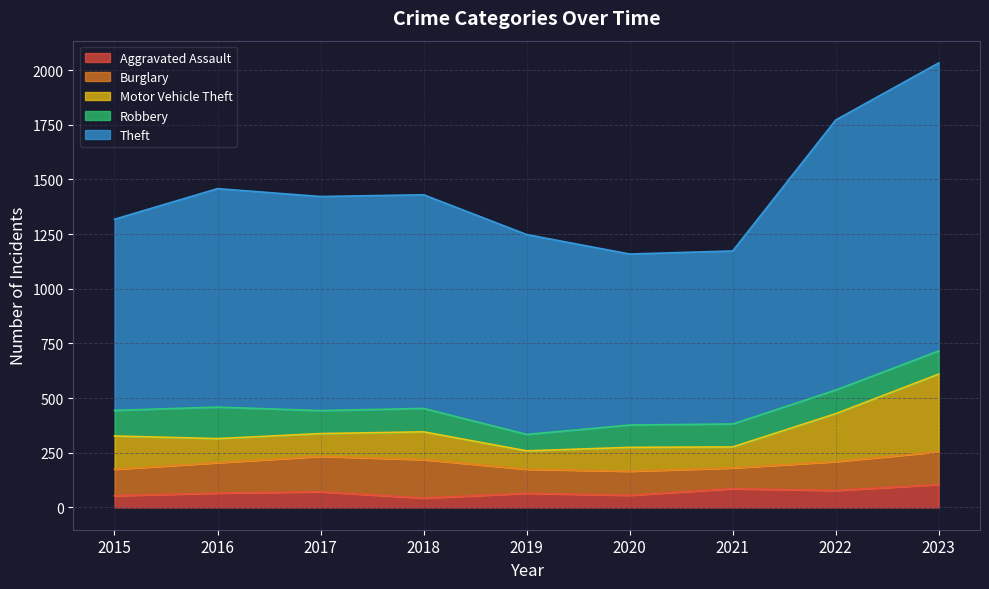

Reading left to right, what are all the values shown in this chart?

Aggravated Assault: 2015=54	2016=66	2017=72	2018=43	2019=65	2020=56	2021=86	2022=78	2023=105
Burglary: 2015=121	2016=139	2017=162	2018=176	2019=110	2020=110	2021=95	2022=132	2023=150
Motor Vehicle Theft: 2015=152	2016=110	2017=104	2018=127	2019=84	2020=109	2021=96	2022=219	2023=355
Robbery: 2015=117	2016=144	2017=105	2018=107	2019=75	2020=102	2021=105	2022=108	2023=106
Theft: 2015=874	2016=999	2017=979	2018=977	2019=914	2020=782	2021=791	2022=1235	2023=1317